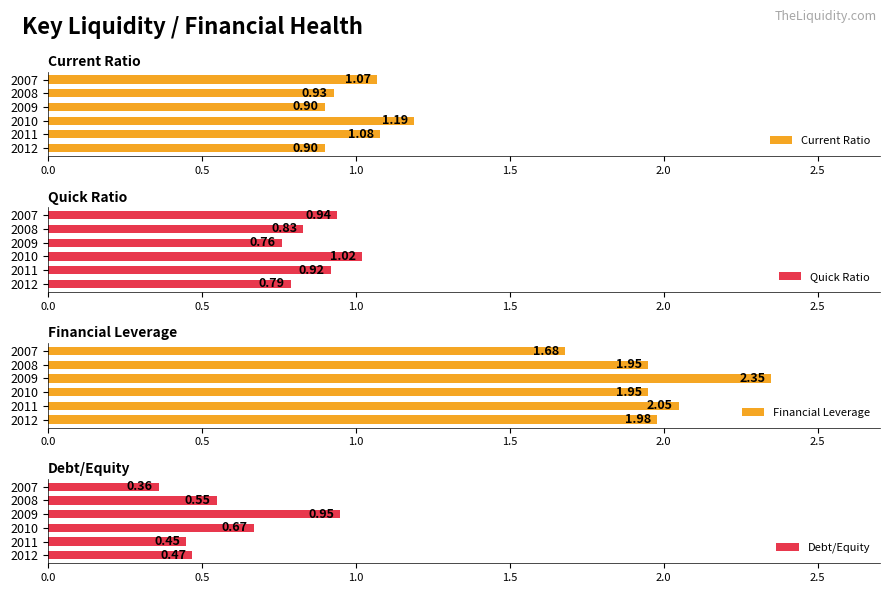

At which label does Debt/Equity reach its peak?

2009